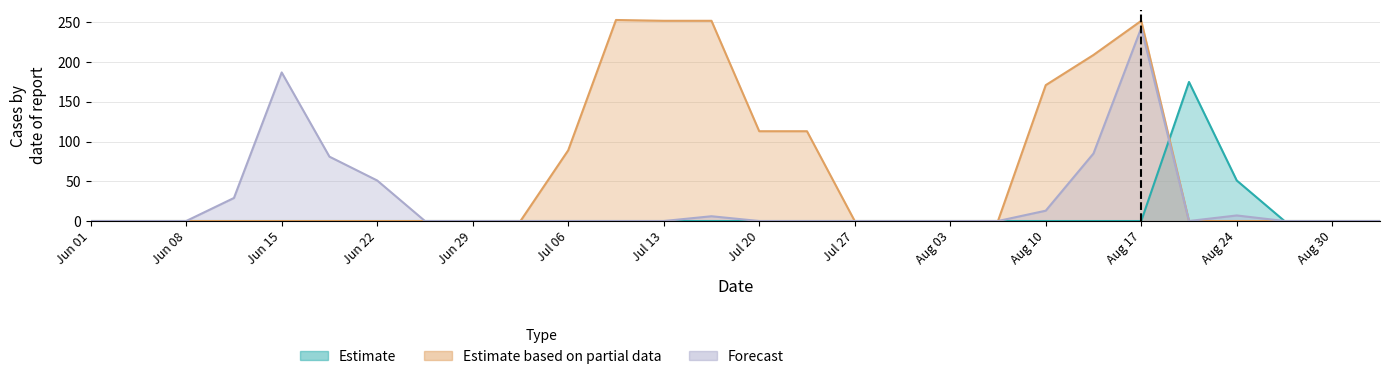

Does the chart display data point markers on the line(s)?

No